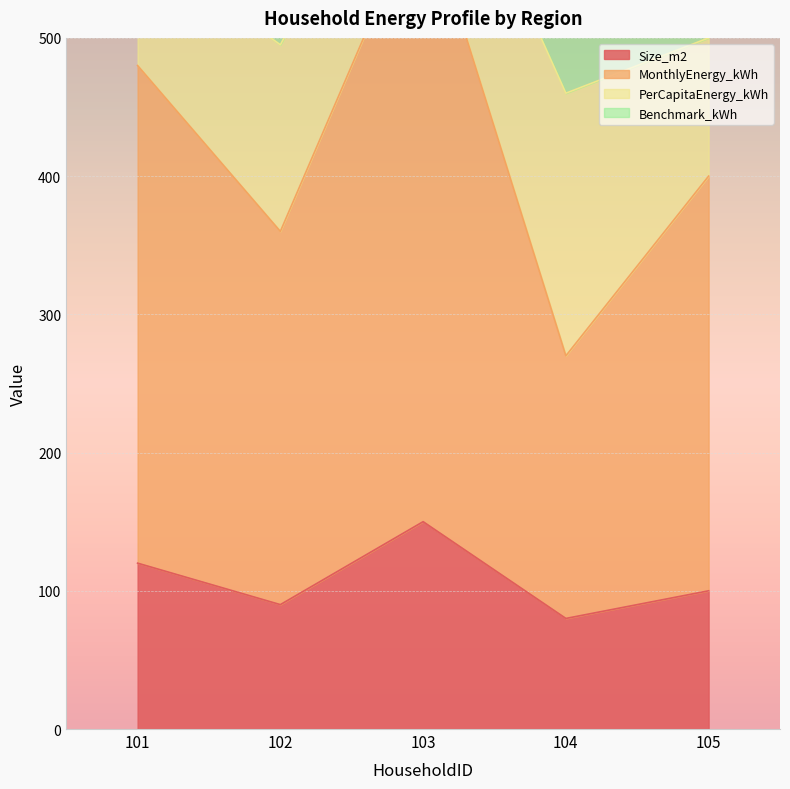

What is the highest value of the Size_m2 series?

150